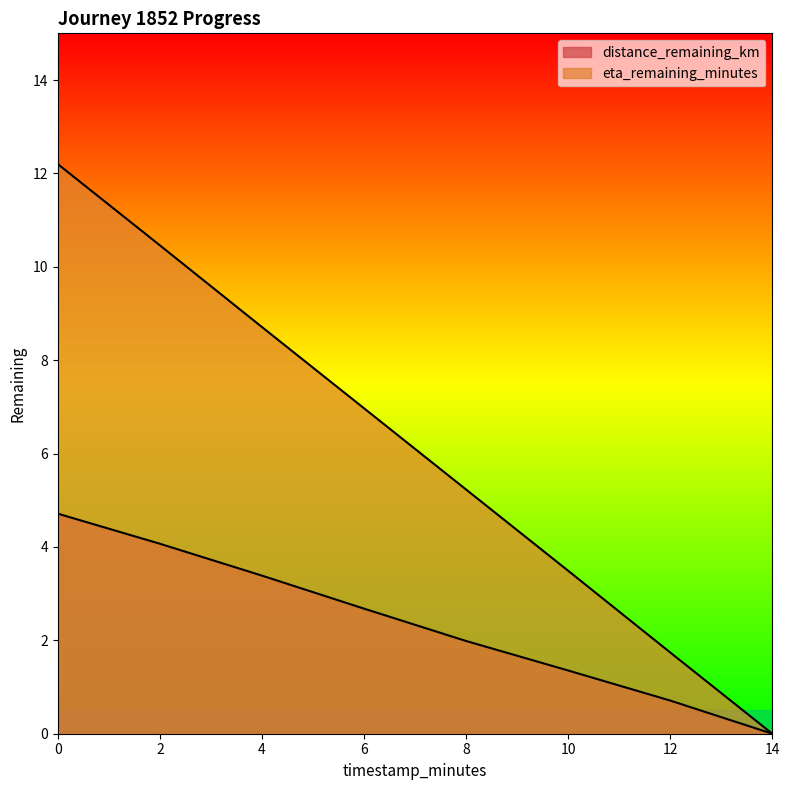

What is the maximum value shown in the chart?

12.2